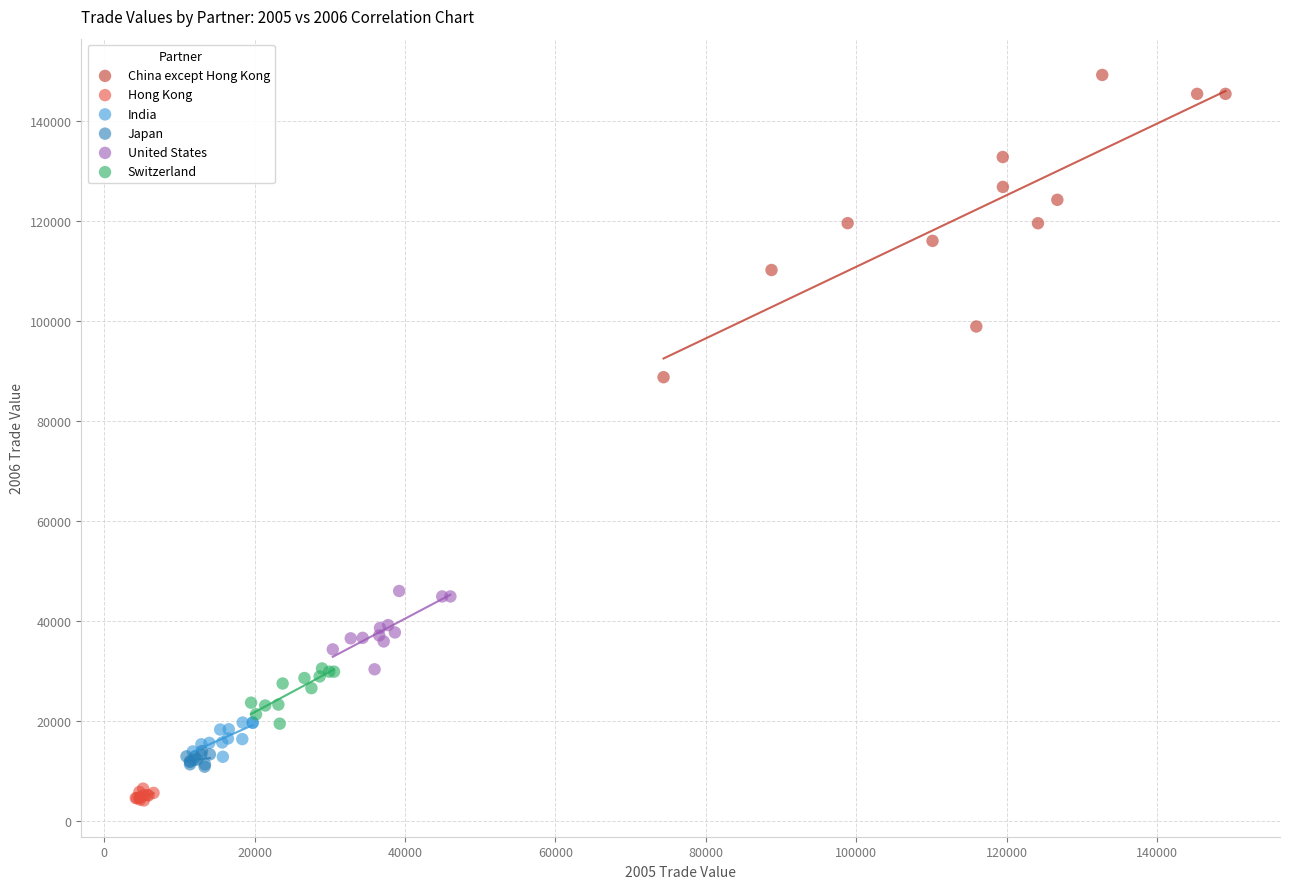

Which series has the largest Y range (max minus min)?

China except Hong Kong